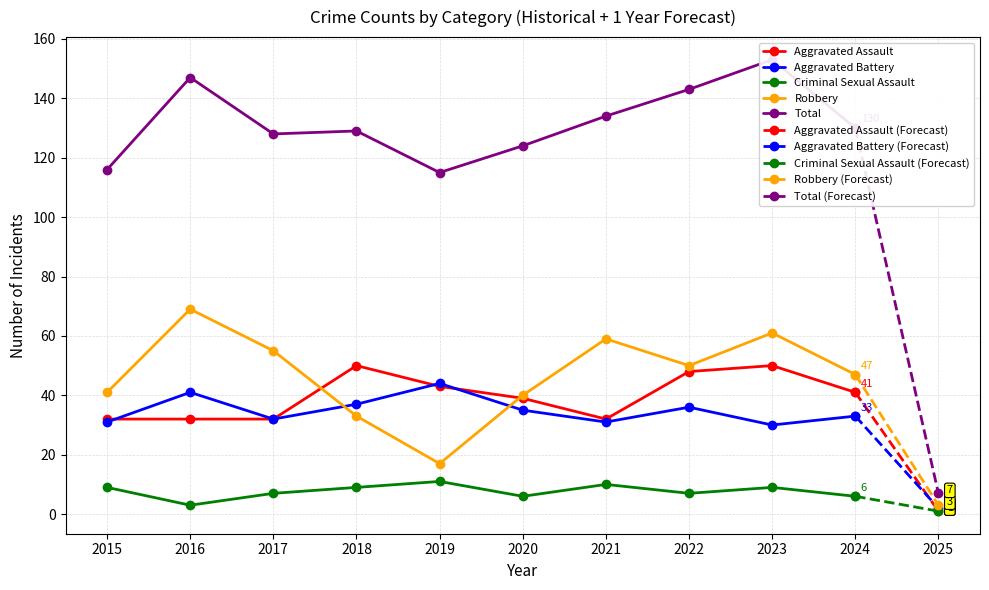

What is the value of the Total point at the 8th from the left?

143